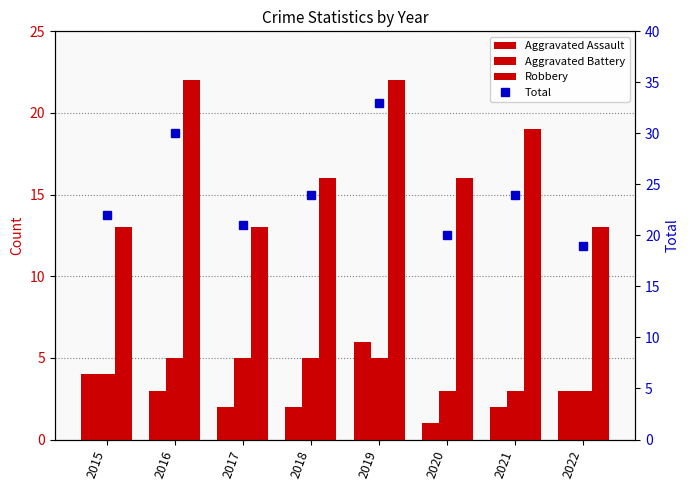

The value of Aggravated Battery at 2018 is 5. True or false?

True